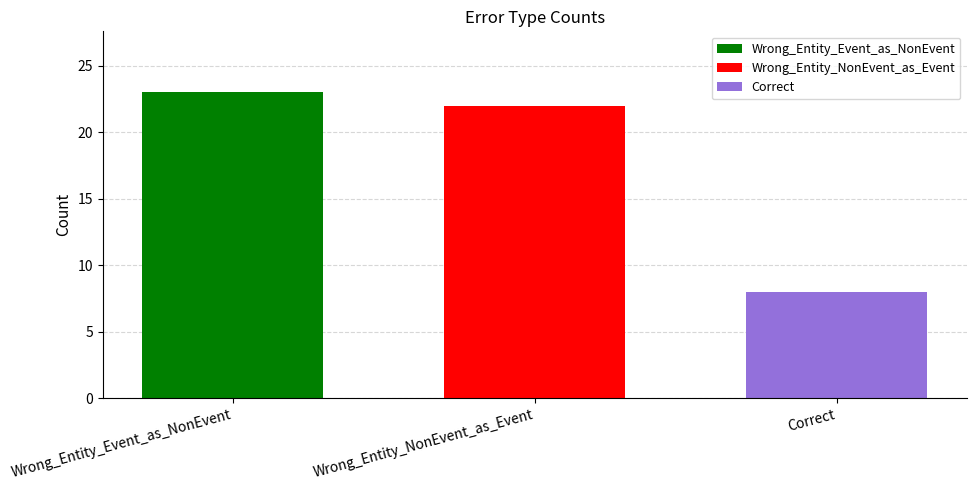

The value of Wrong_Entity_NonEvent_as_Event at Wrong_Entity_NonEvent_as_Event is 34. True or false?

False